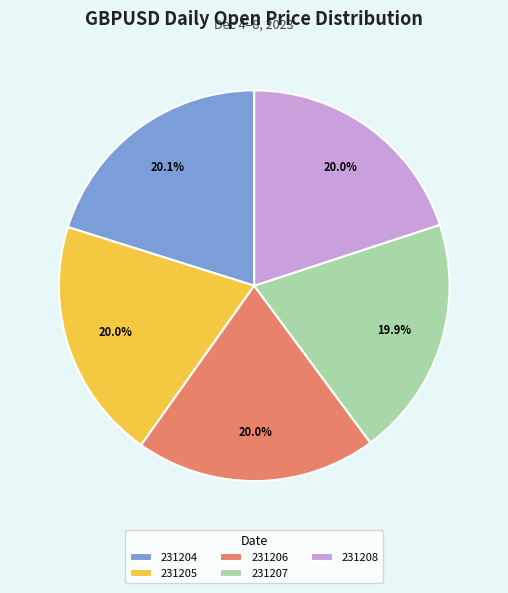

Do 231205 and 231208 together represent more than half of the pie?

No